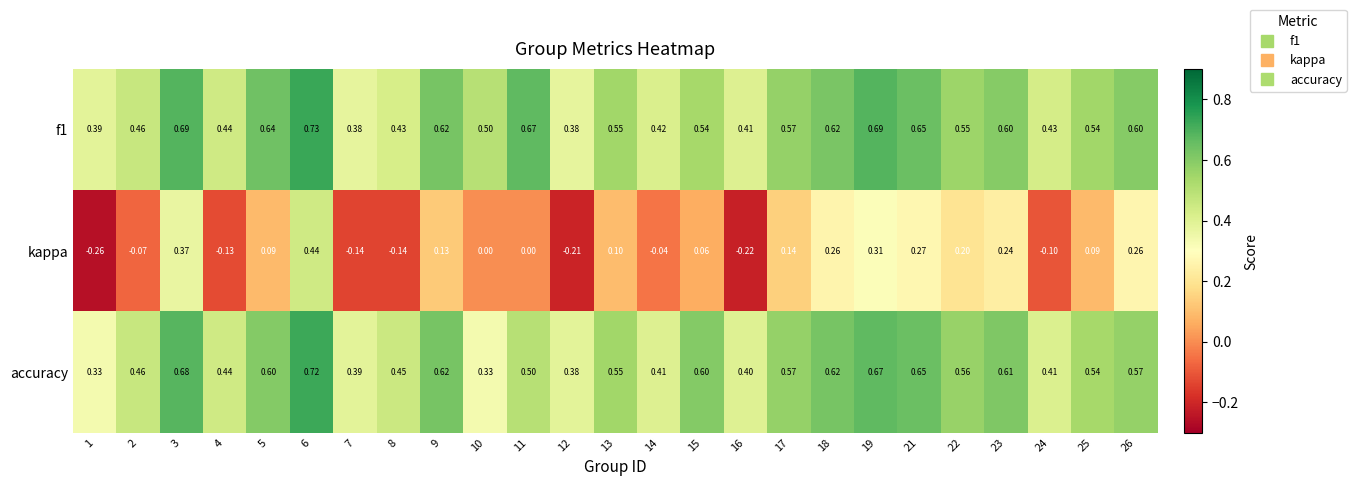

Which series changed the most between 11 and 23?

kappa